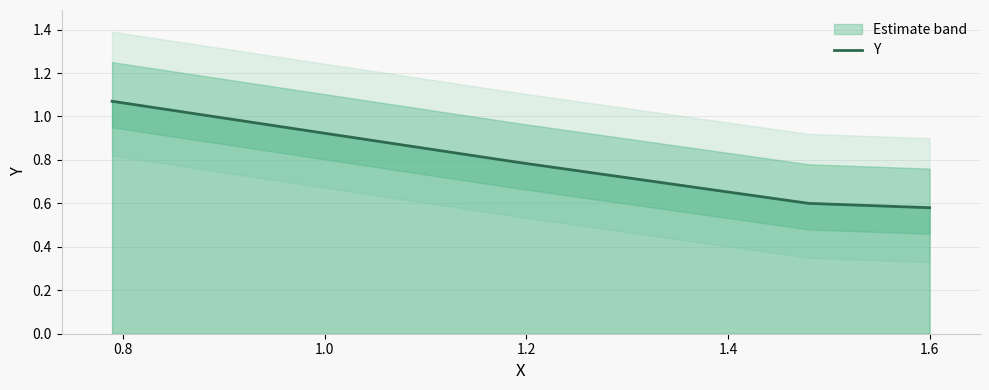

True or false: Y has more than 0 points higher than both neighbors.

False